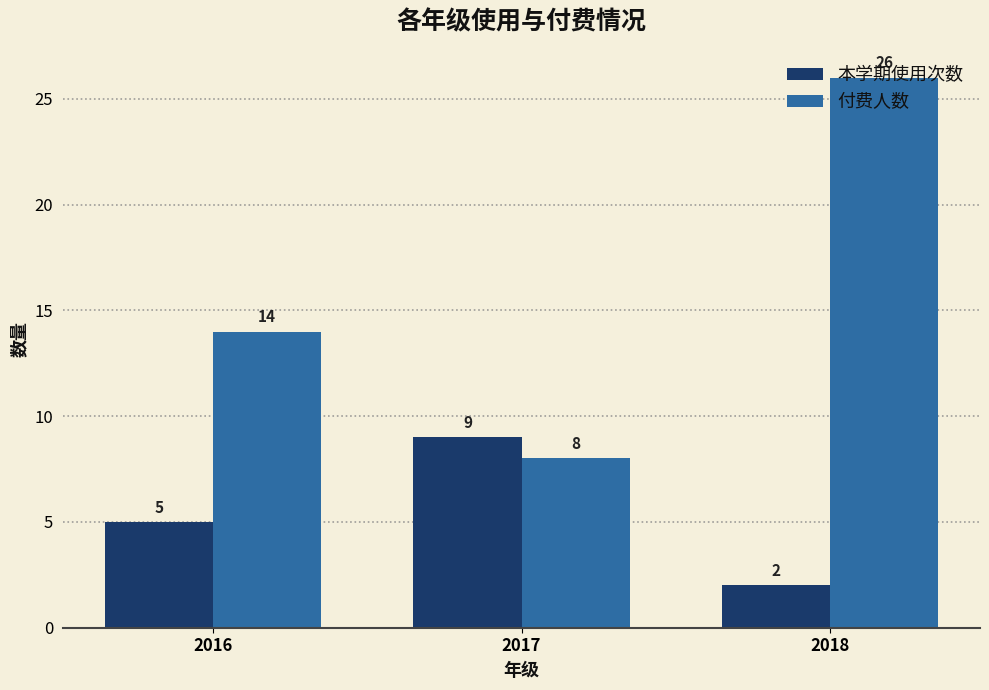

Count the 付费人数 values in the range 8 to 26.

3